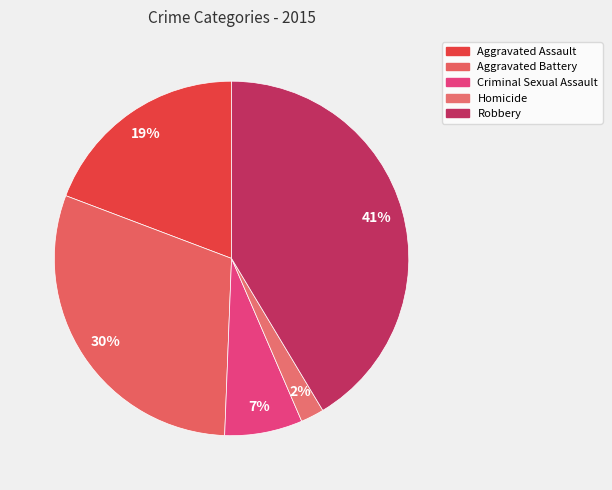

Does any single category account for the majority?

No